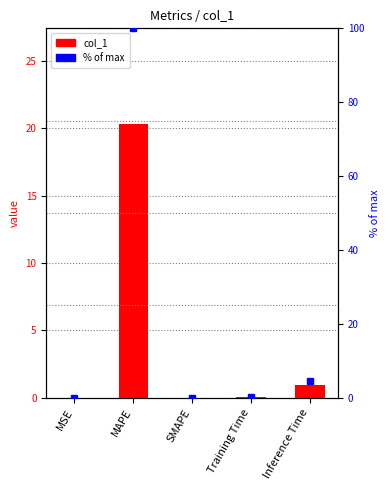

What is the label of the 4th bar from the left?

Training Time